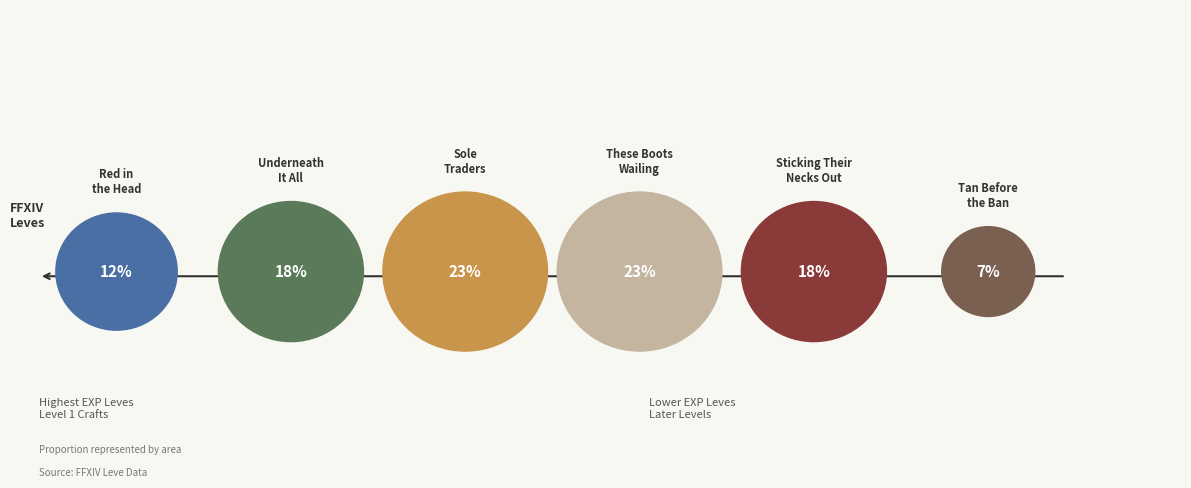

What is the total percentage of Underneath It All and Red in the Head?

29.9%